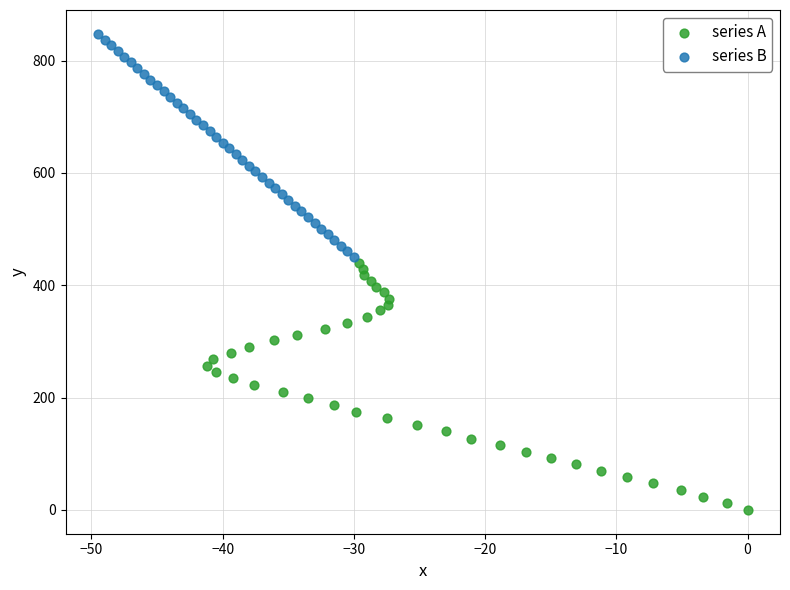

What are all the series names shown in the legend?

series A, series B